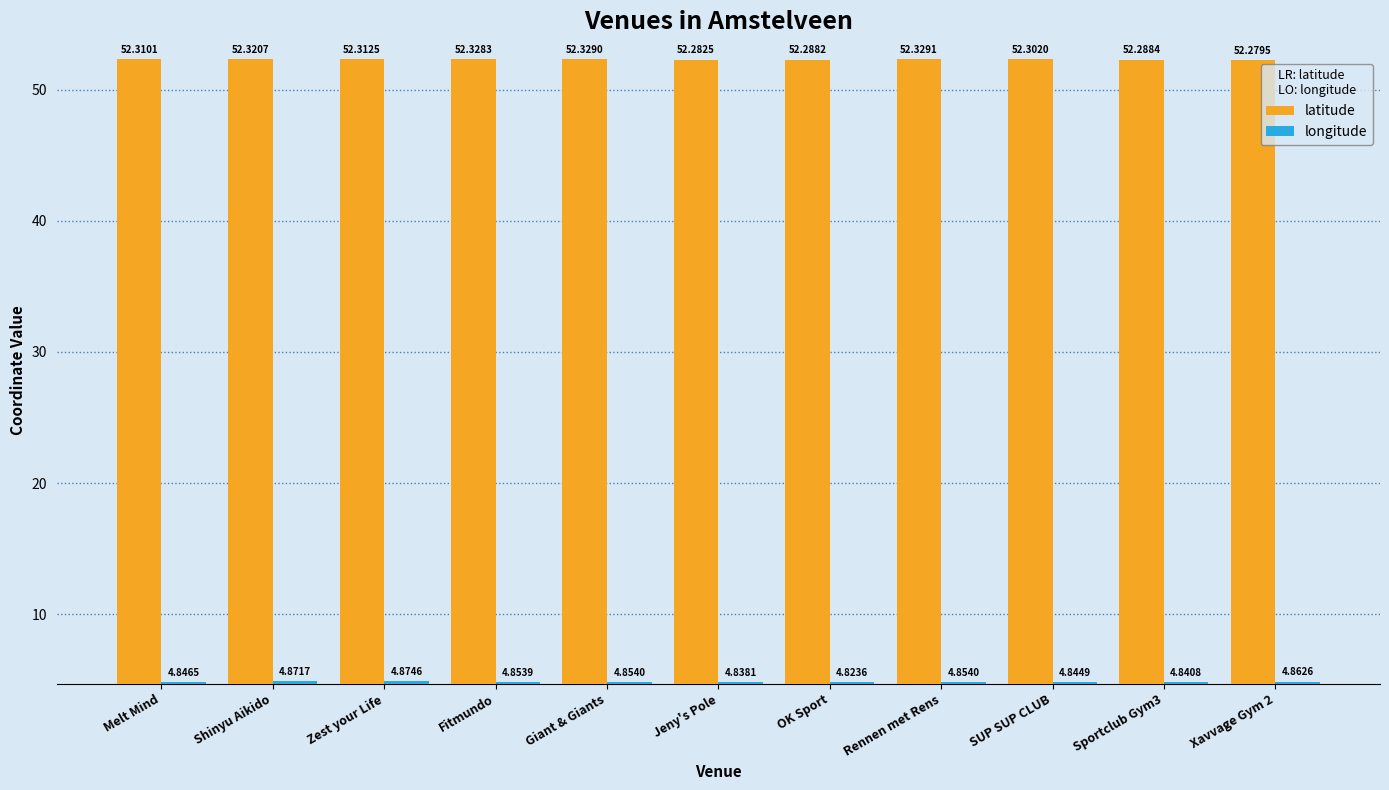

Is it true that longitude equals 1.7 at Fitmundo?

False